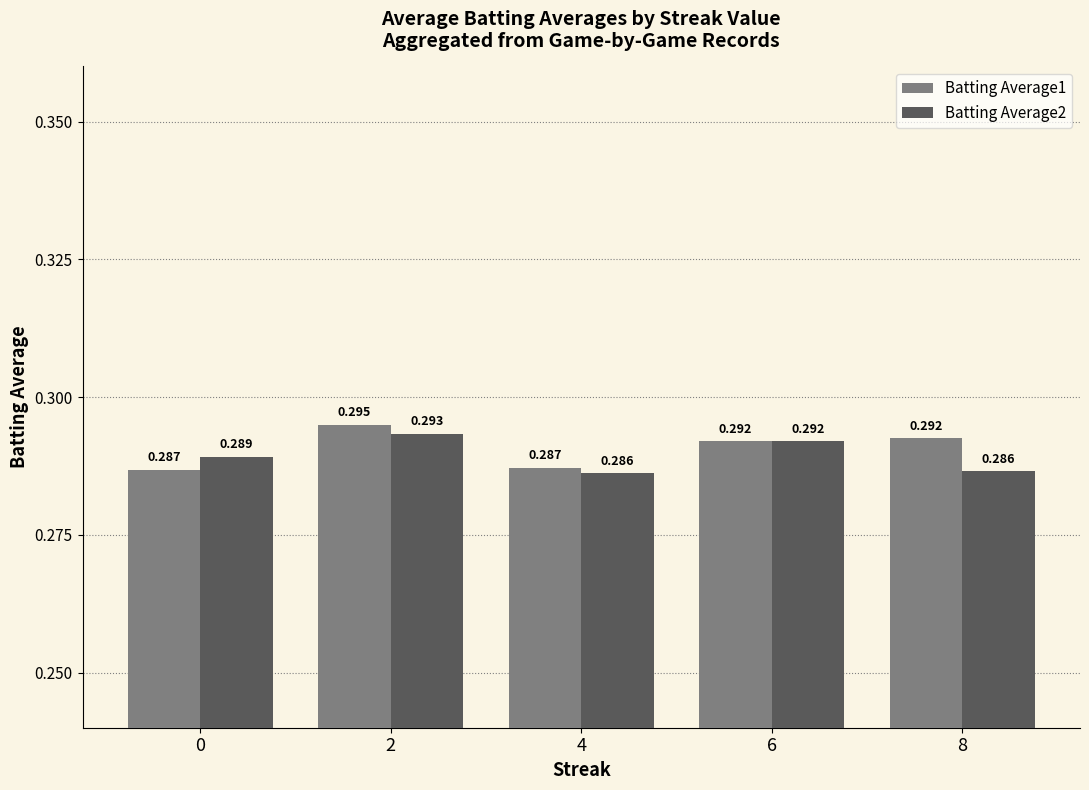

Reading right to left, what are all the values shown in this chart?

Batting Average1: 8=0.3	6=0.3	4=0.3	2=0.3	0=0.3
Batting Average2: 8=0.3	6=0.3	4=0.3	2=0.3	0=0.3